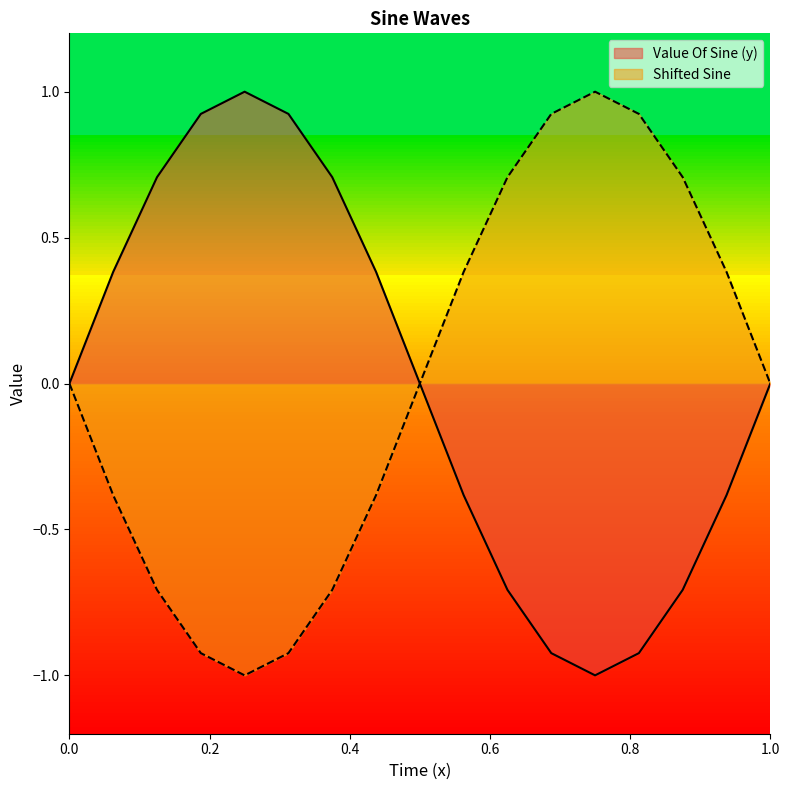

What is the sum of the Value Of Sine (y) values at 0.5625 and 1?

-0.4